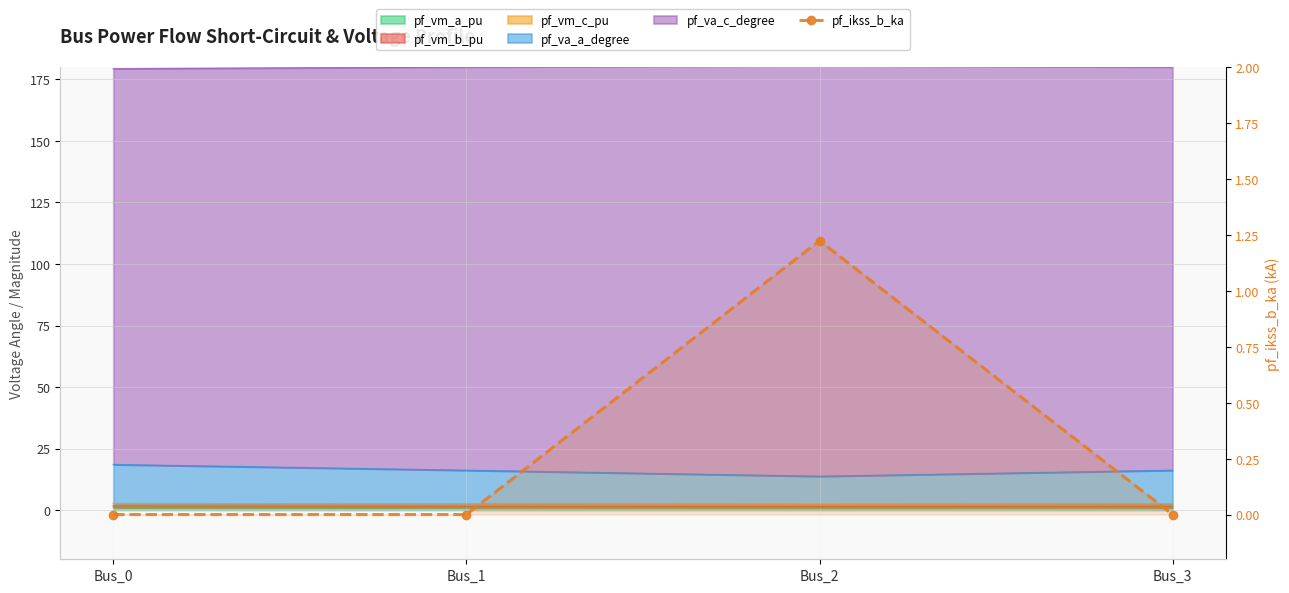

At which category does the chart reach its peak across all series?

Bus_2